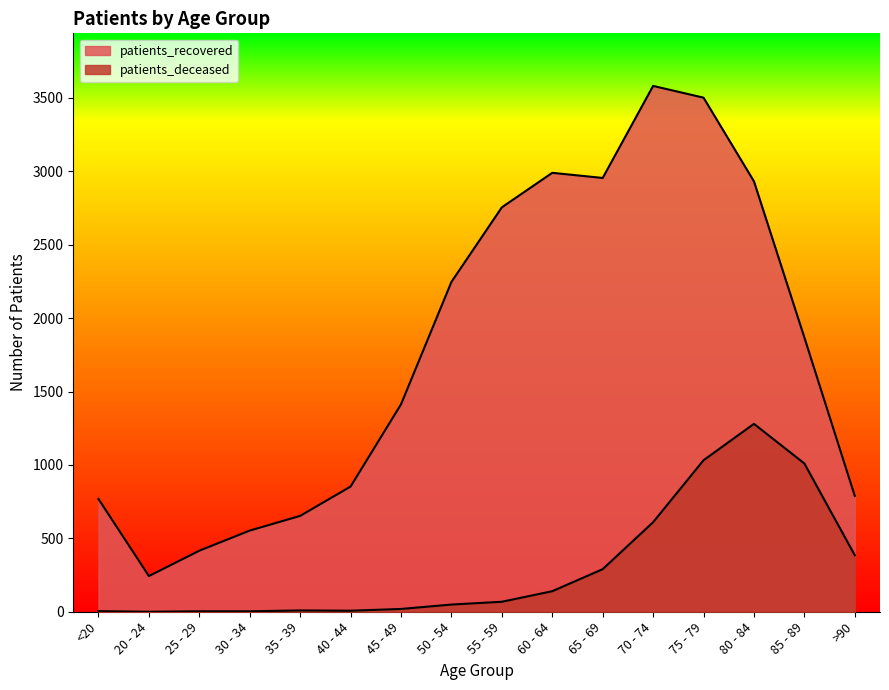

Reading right to left, transcribe all the data shown in this chart.

patients_deceased: 385	1010	1280	1032	610	290	140	68	49	19	7	9	3	3	0	4
patients_recovered: 789	1868	2932	3502	3582	2955	2990	2755	2247	1413	853	653	553	416	243	768